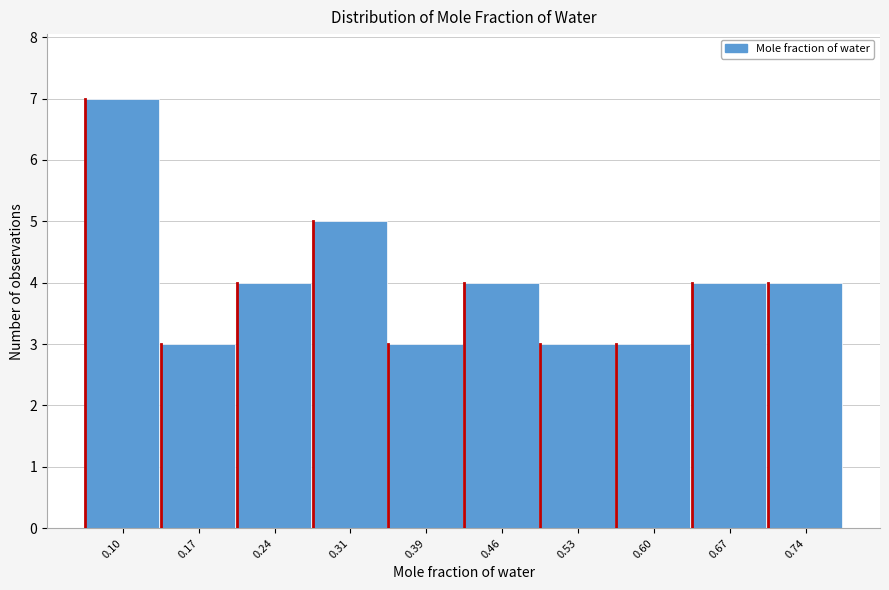

Reading right to left, what are all the values shown in this chart?

0.74=4	0.67=4	0.60=3	0.53=3	0.46=4	0.39=3	0.31=5	0.24=4	0.17=3	0.10=7